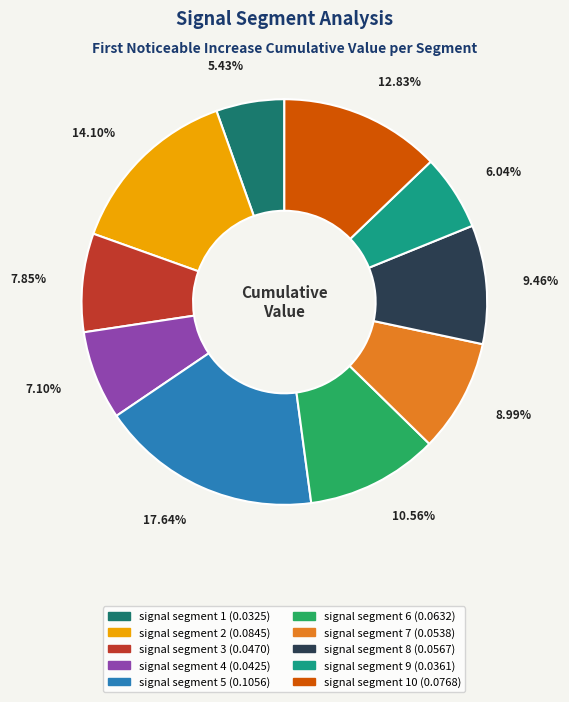

Does any single category account for the majority?

No